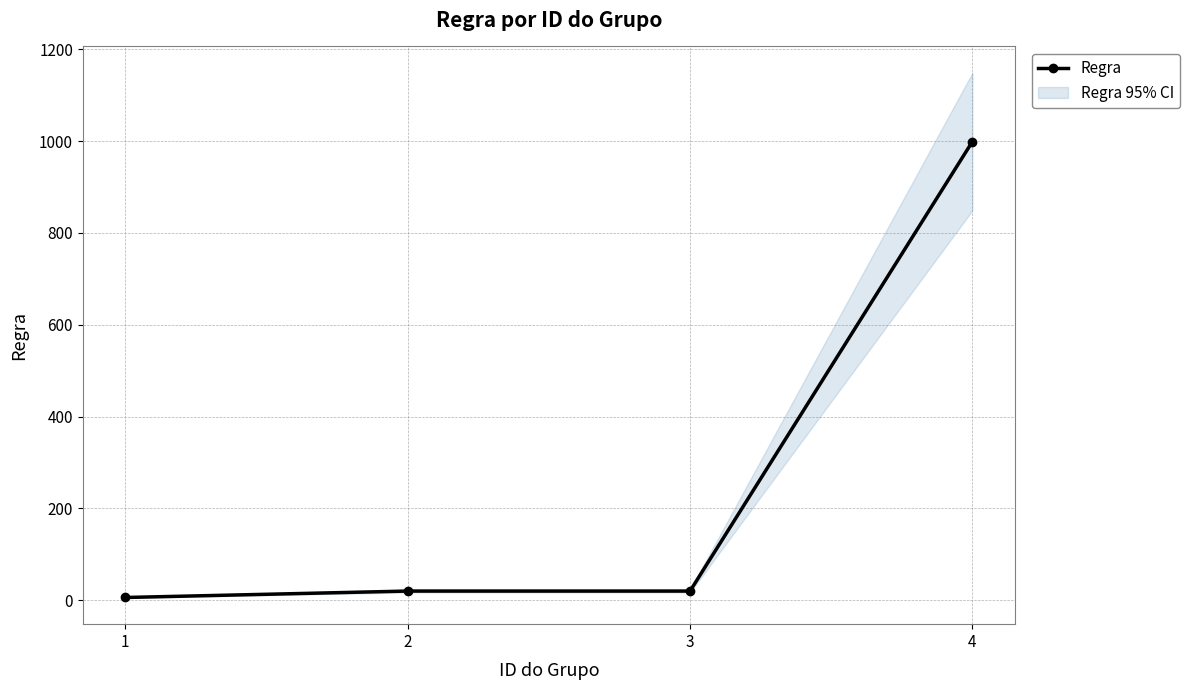

What is the difference between the values at 3 and 1?

14